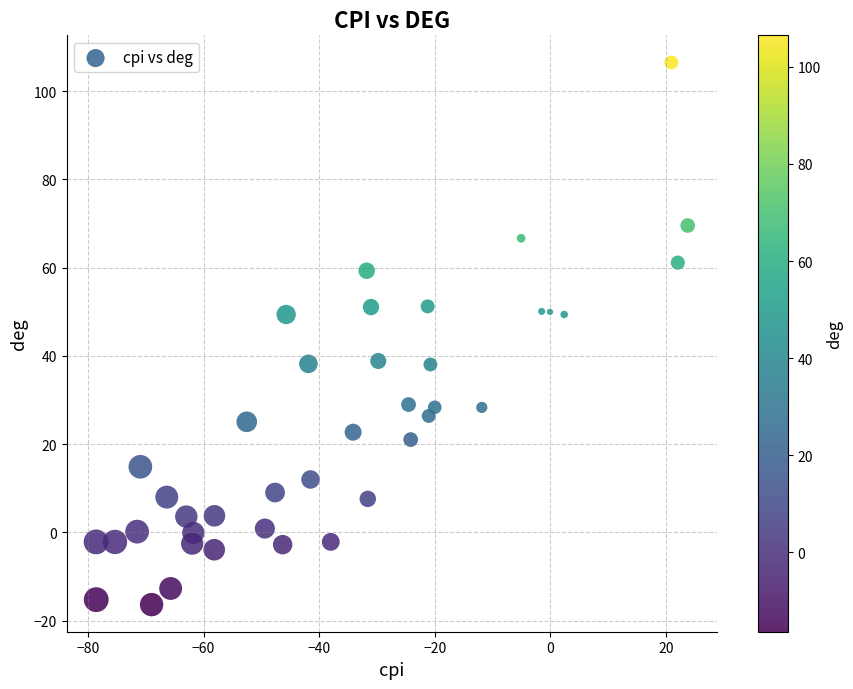

What is the range of Y values (max minus min)?

122.8